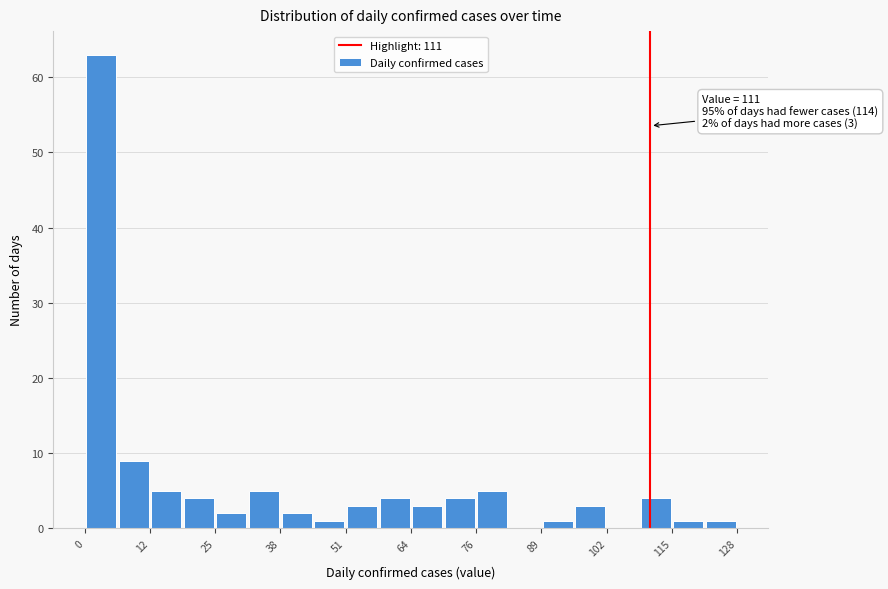

Read against the x-axis, roughly where is the centre of the tallest bar?

4